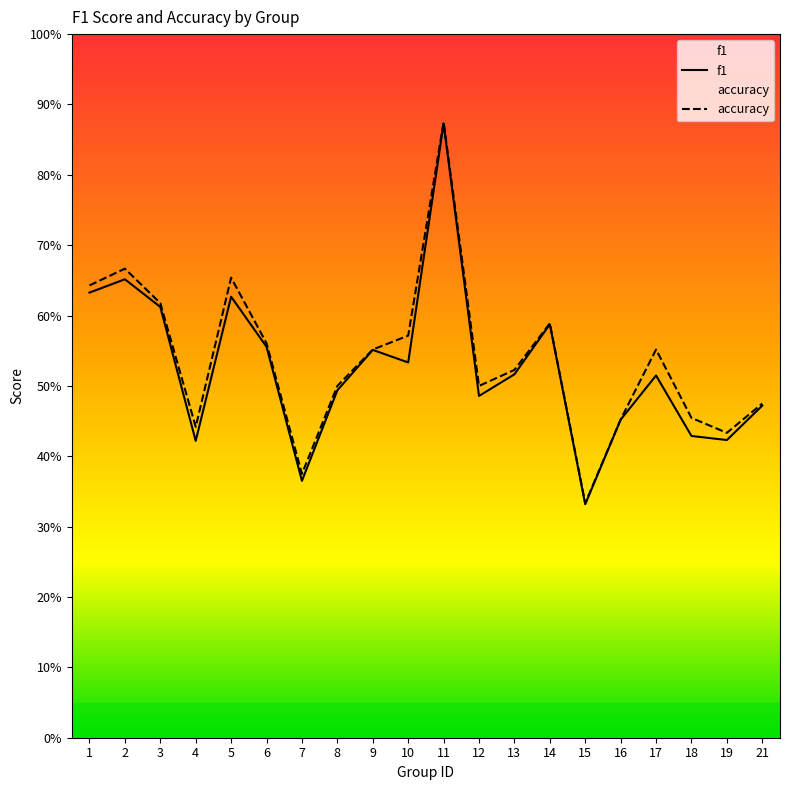

What are all the series names shown in the legend?

f1, accuracy